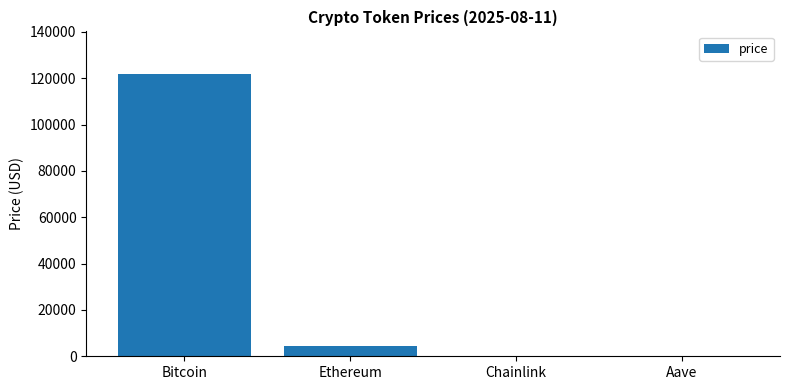

True or false: the data shows 209945.6 at Bitcoin.

False